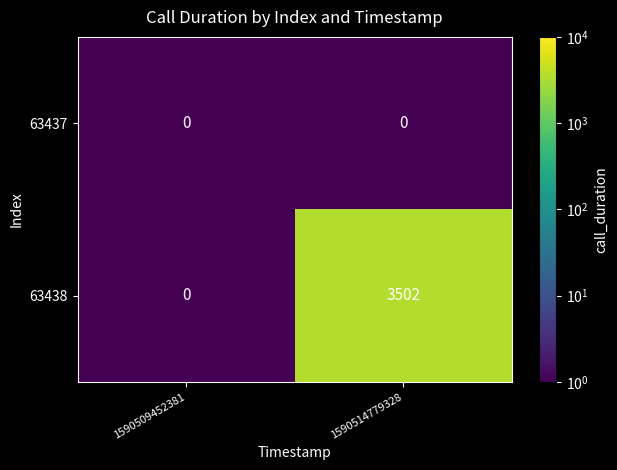

Reading left to right, list all the values displayed in this chart.

63437: 0	0
63438: 0	3502